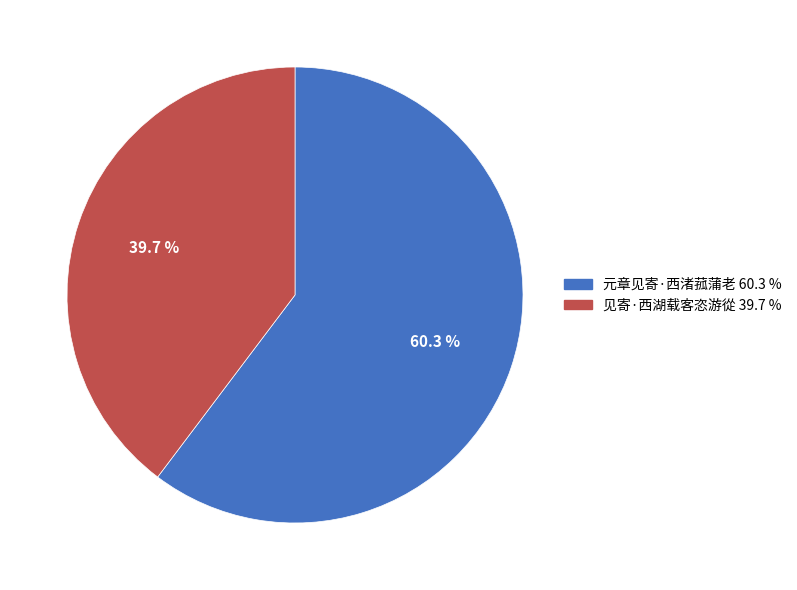

How many segments does this pie chart have?

2